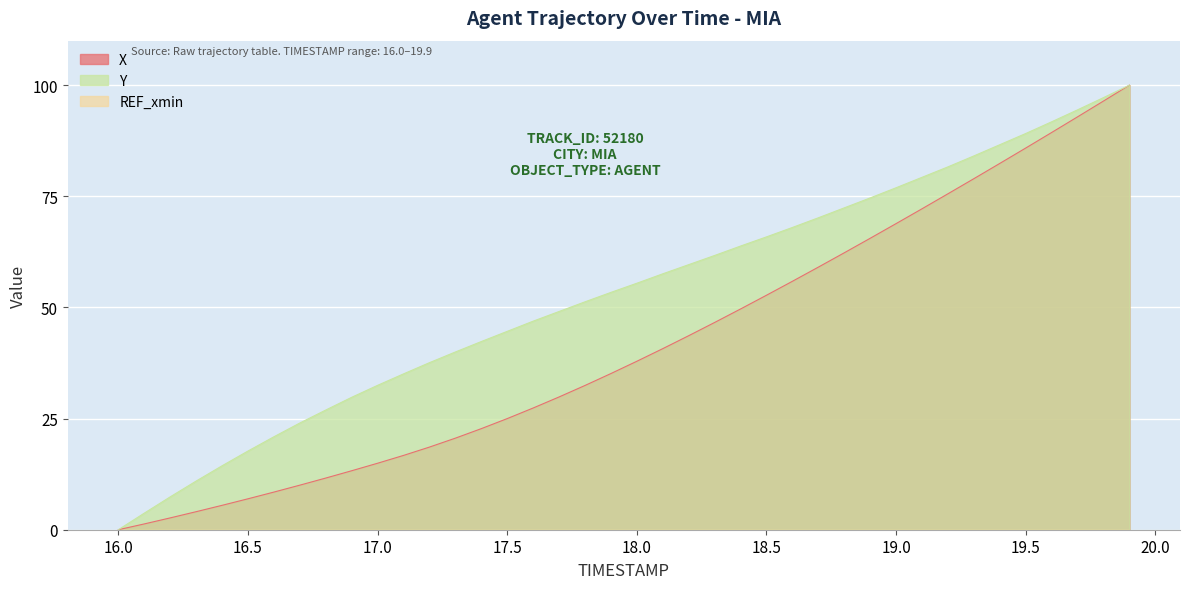

What is the value of the Y point at the 22nd from the left?

57.6